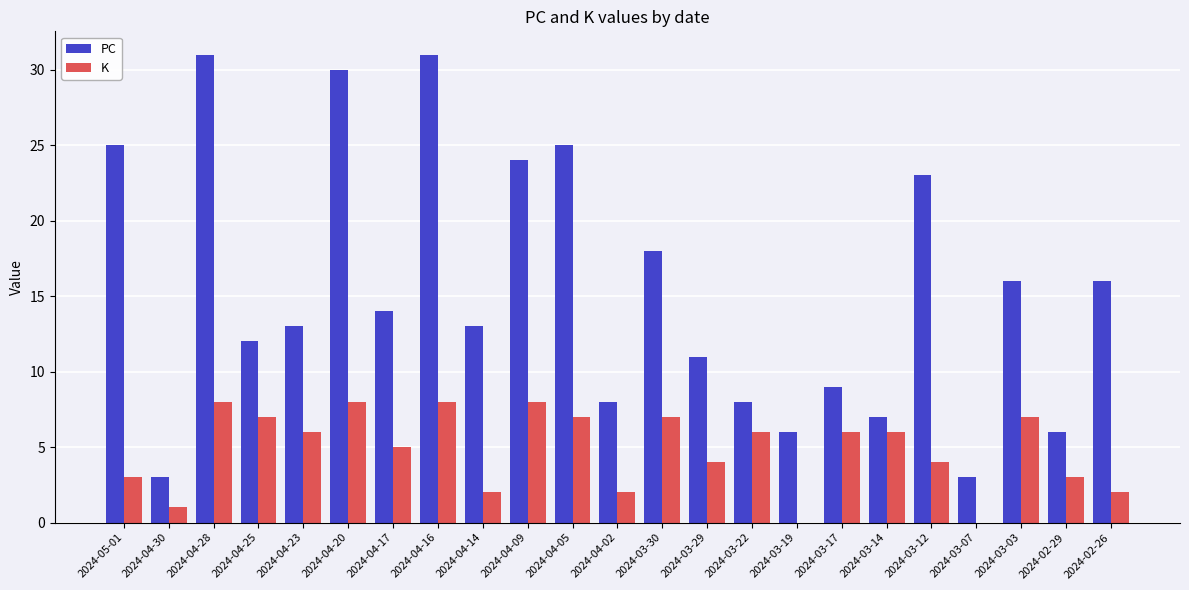

Which series has the largest total across all categories?

PC